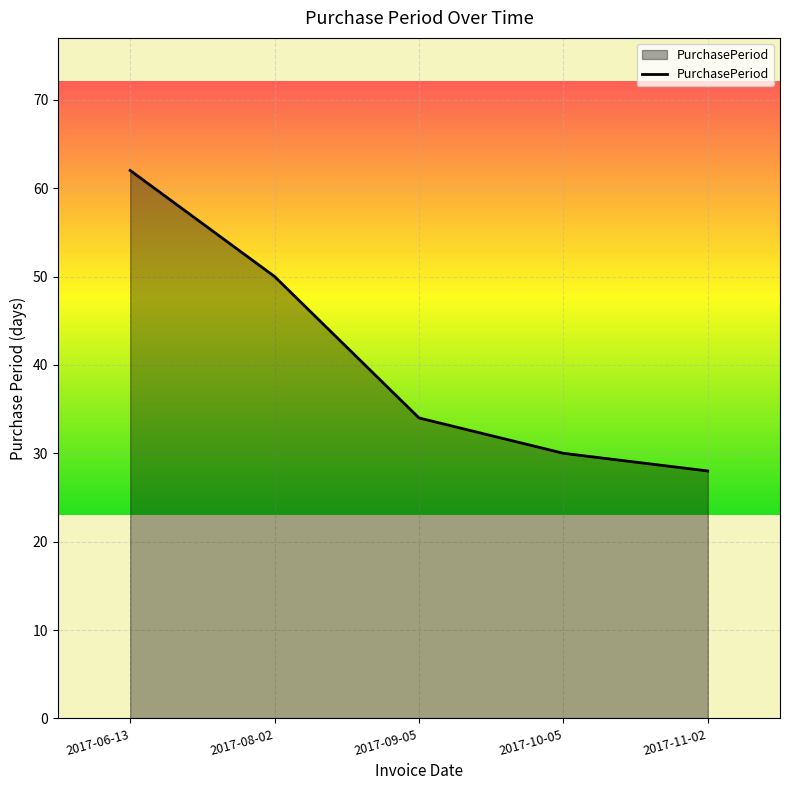

How many lines are shown in the chart?

1